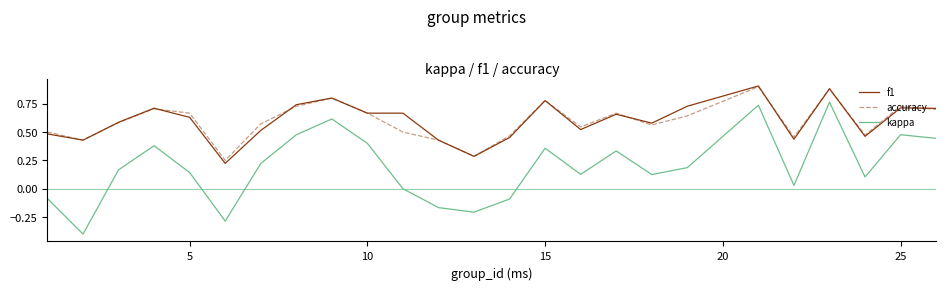

How many lines are shown in the chart?

3